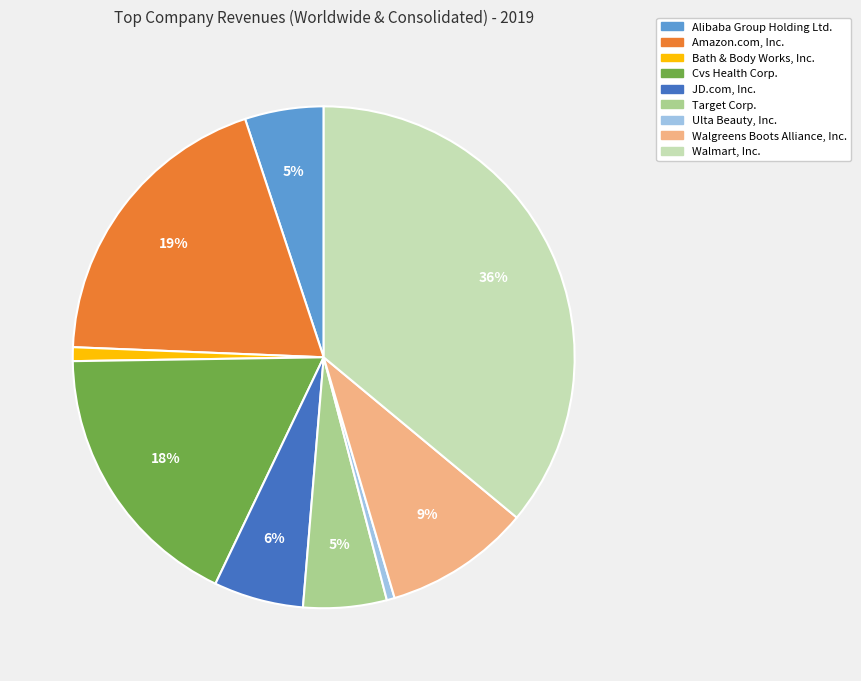

Is there a majority slice in this chart?

No